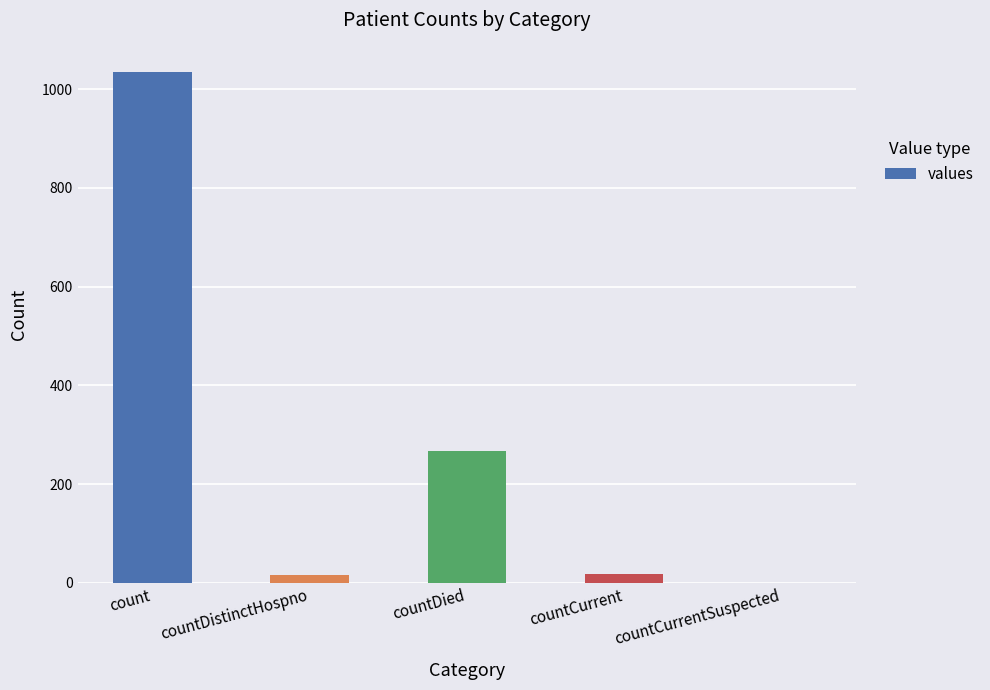

Between count and countDistinctHospno, which is larger?

count